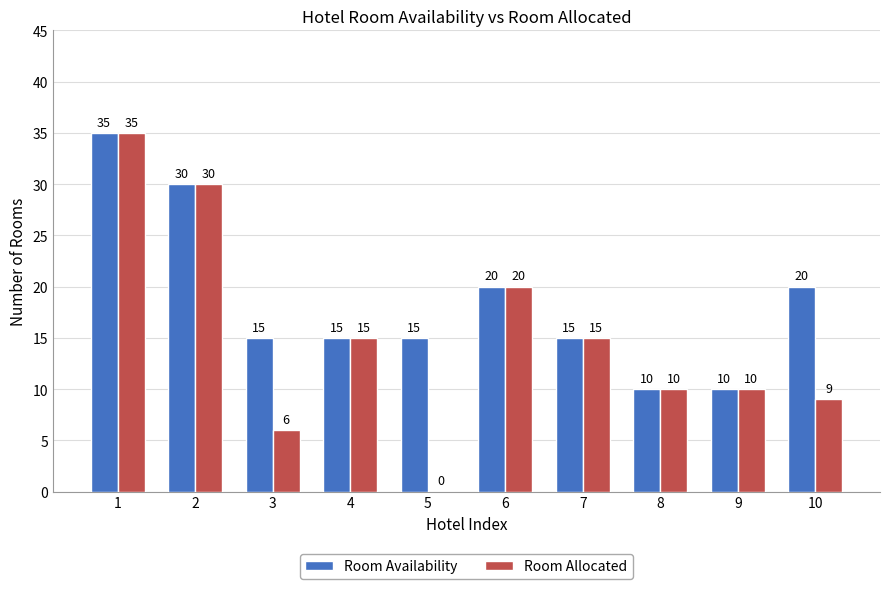

What is the highest value of the Room Availability series?

35